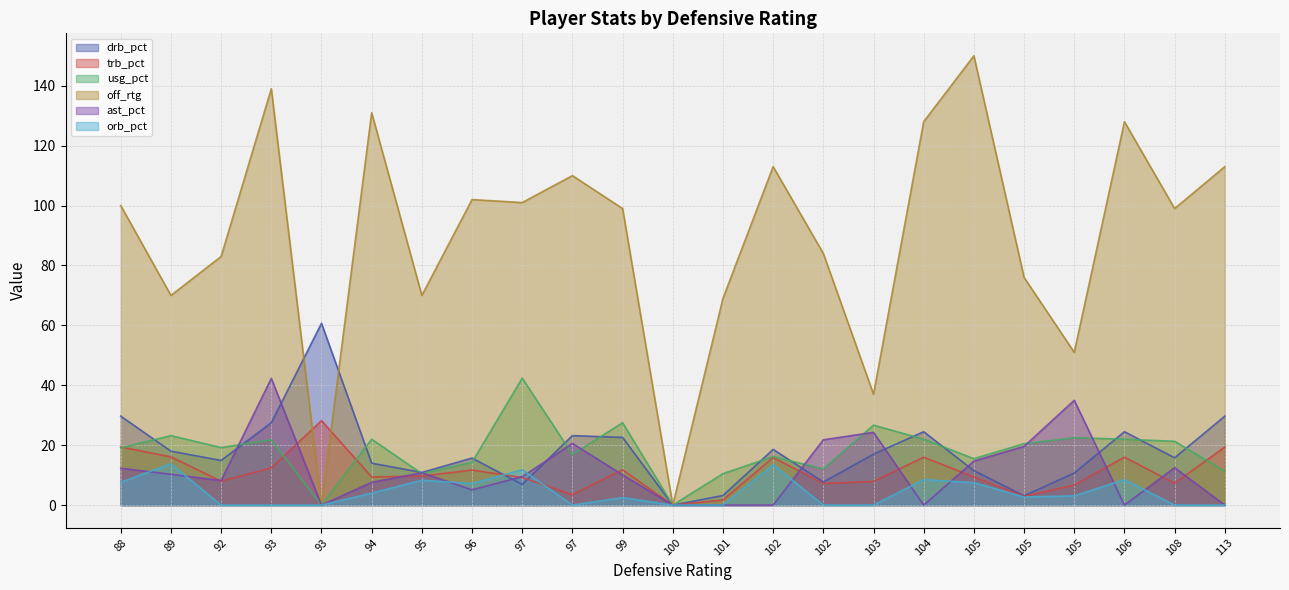

True or false: drb_pct and orb_pct intersect in this chart.

True